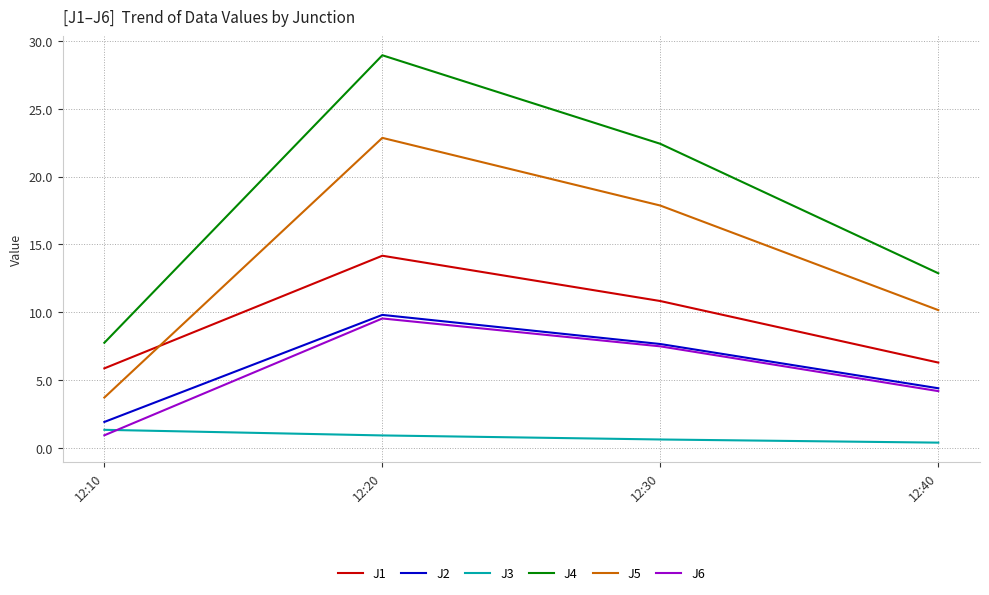

Which series has the widest spread of values?

J4